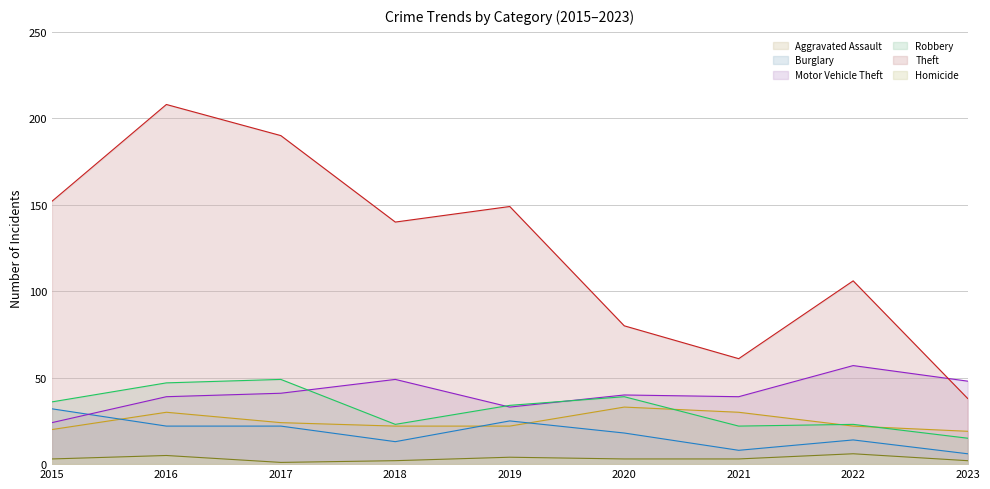

Which series has the largest range (max minus min)?

Theft